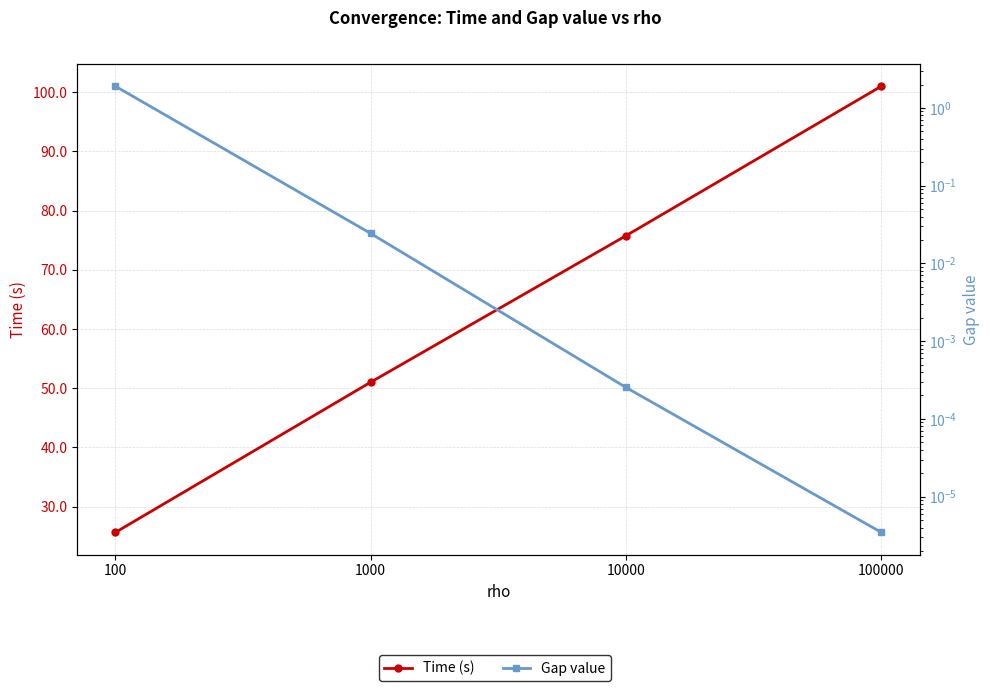

True or false: Gap value has a value of 0.0 at 10000.

True